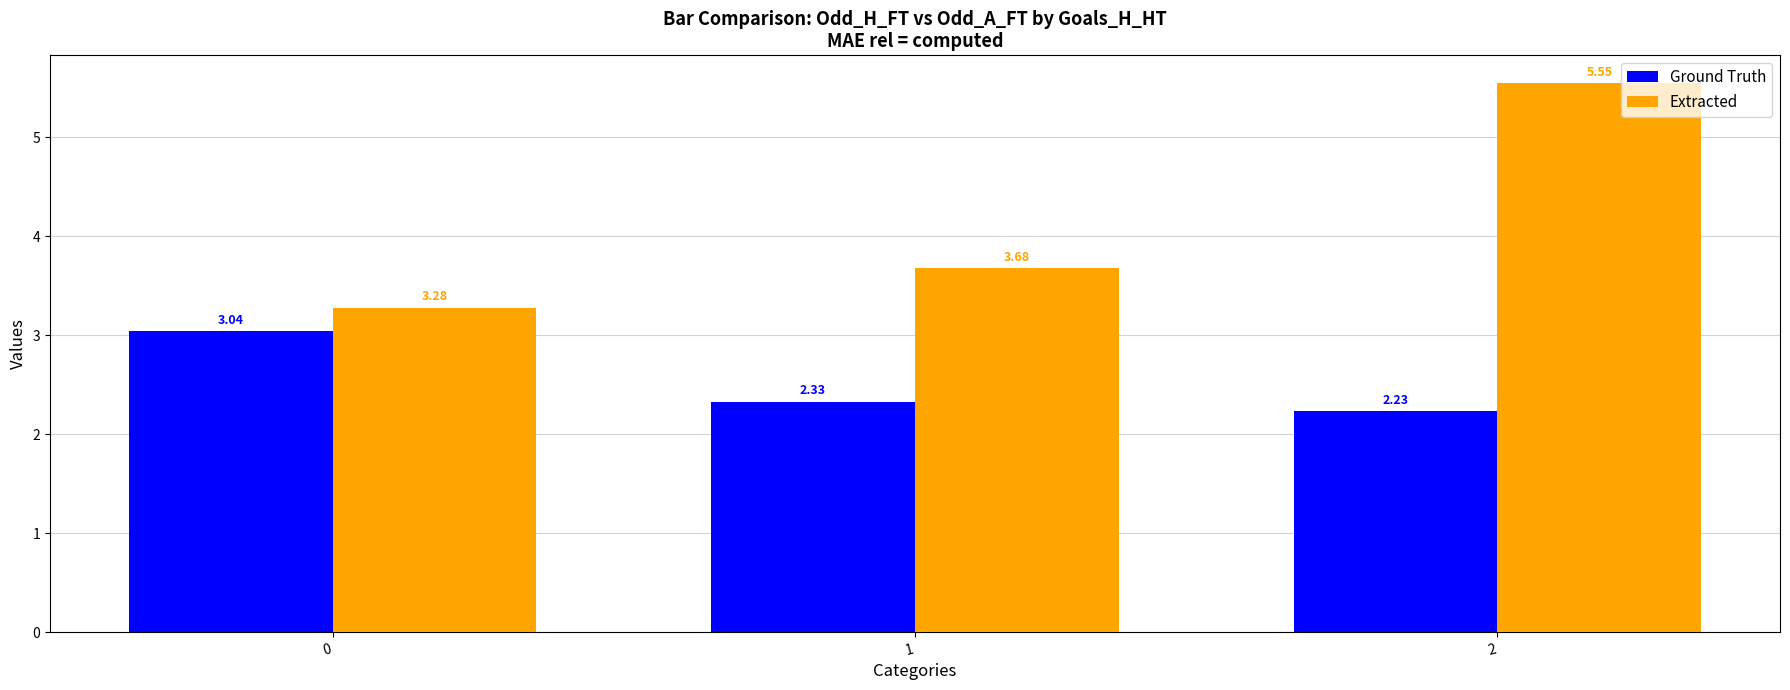

Which series has the largest total across all categories?

Extracted